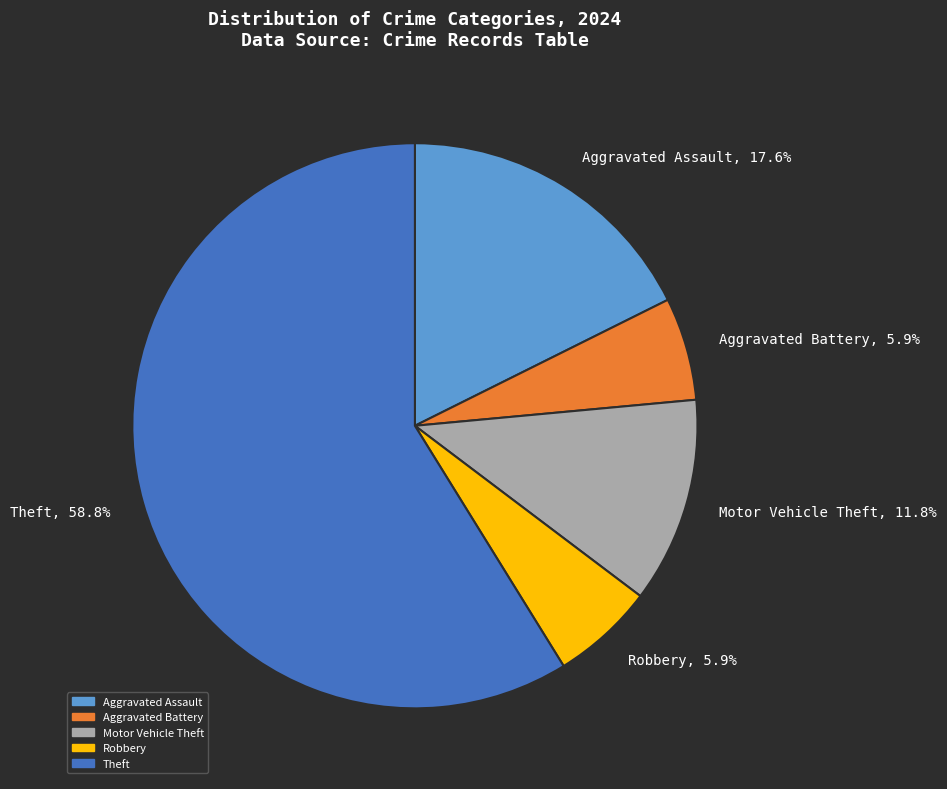

To the nearest percent, what percentage of the pie is Theft?

59%